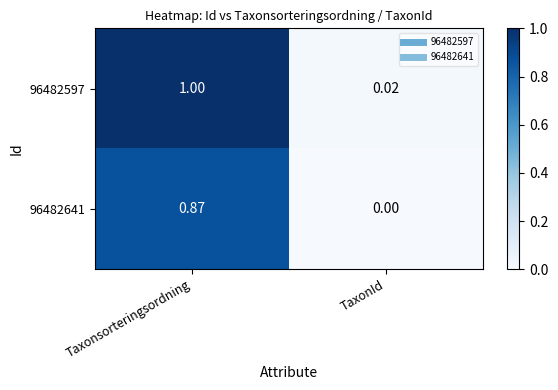

Is the value of 96482597 at Taxonsorteringsordning greater than the value of 96482641 at TaxonId?

Yes